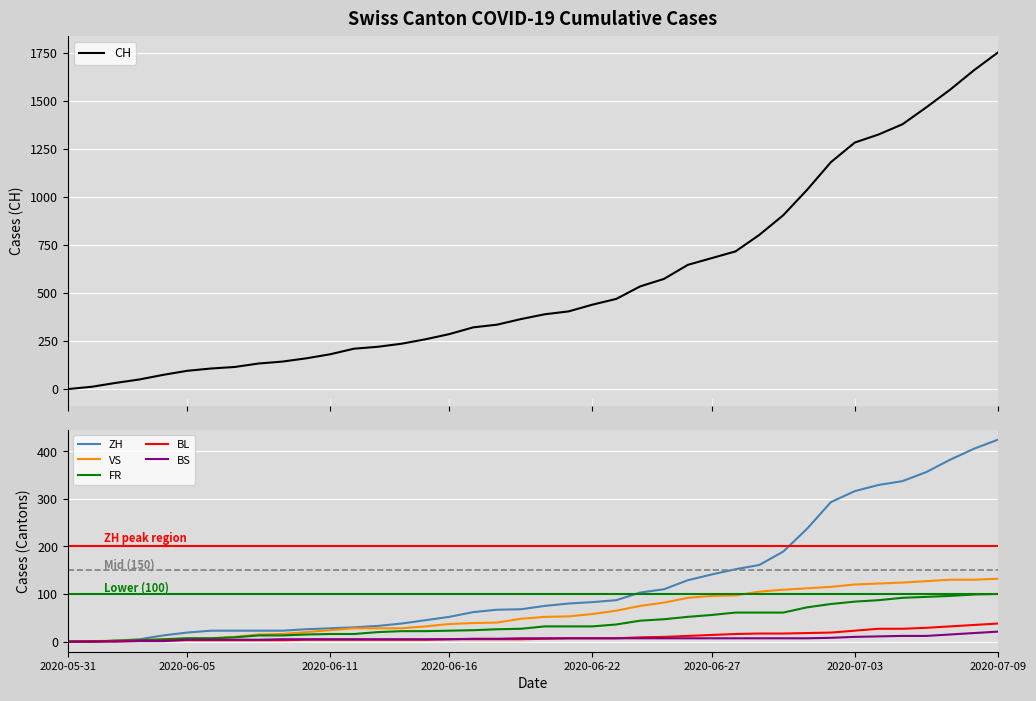

How many times do BL and BS cross each other?

1